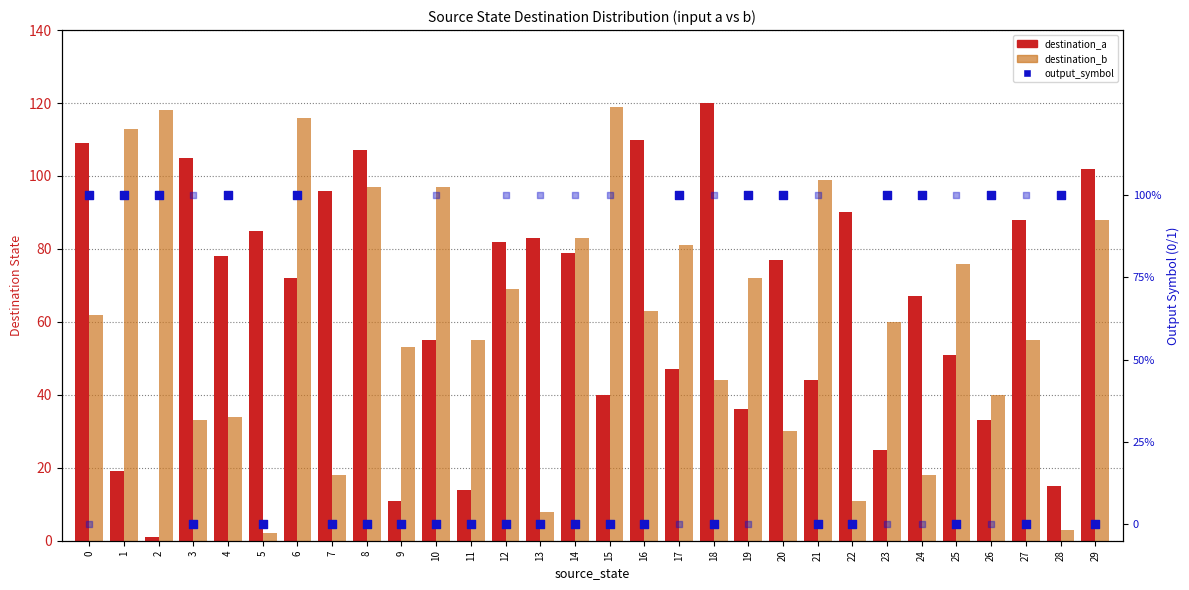

Which series contains the highest Y value?

destination_a